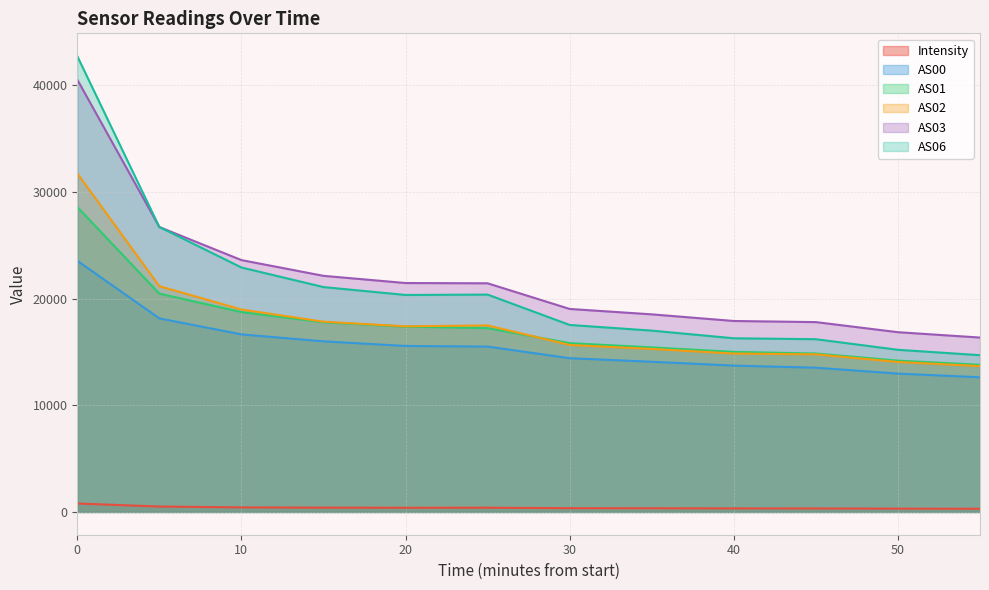

Where does the AS00 series first go above 15498?

0